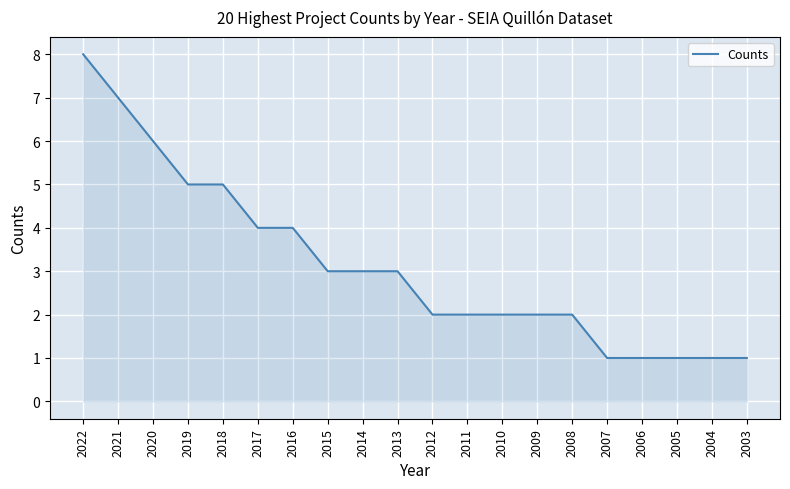

The value at 2003 is 1. True or false?

True